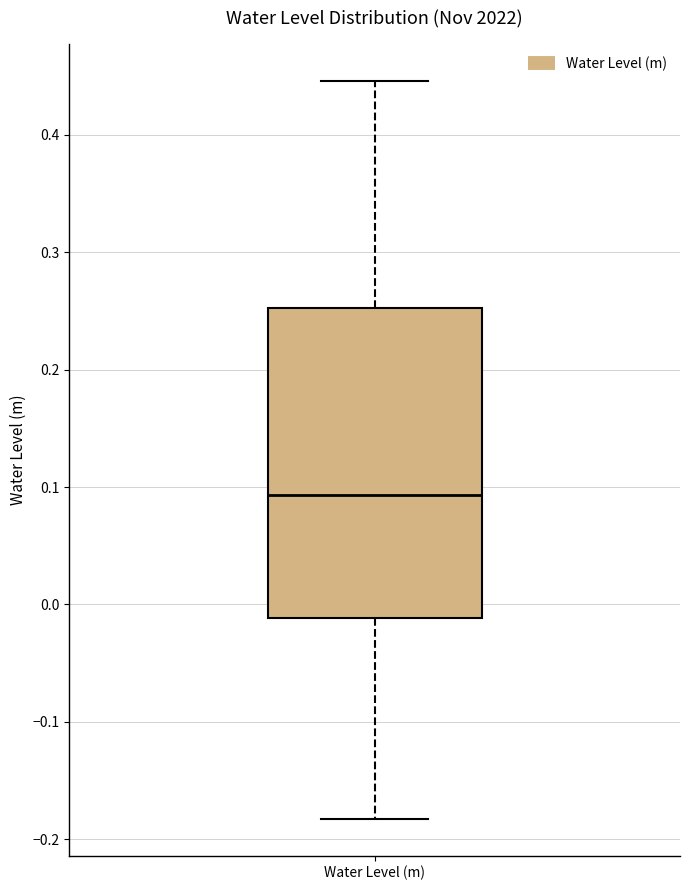

Where does the upper whisker of the box for Water Level (m) end on the y-axis? The values are not printed on the chart, so give them approximately, as read against the axis.

0.45